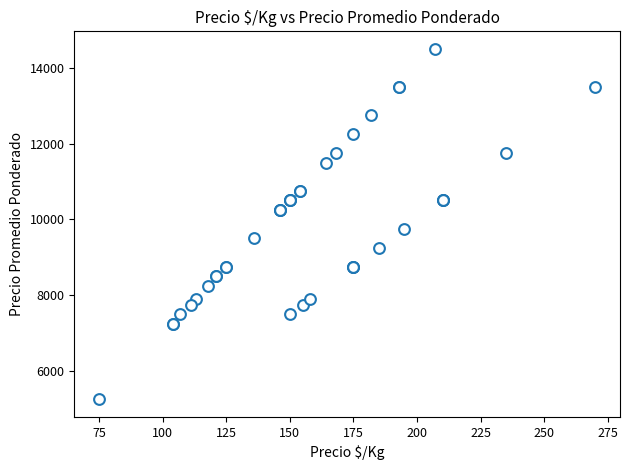

What Y value in the scatter plot is closest to 9875?

9750